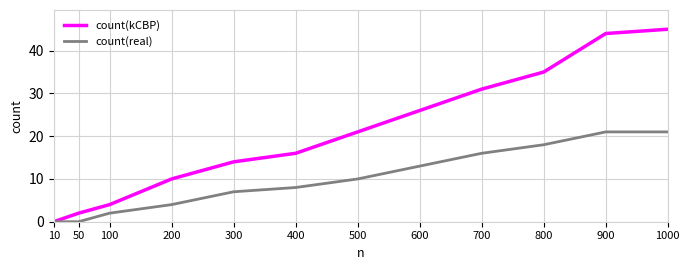

At which category is the sum across all series the highest?

1000